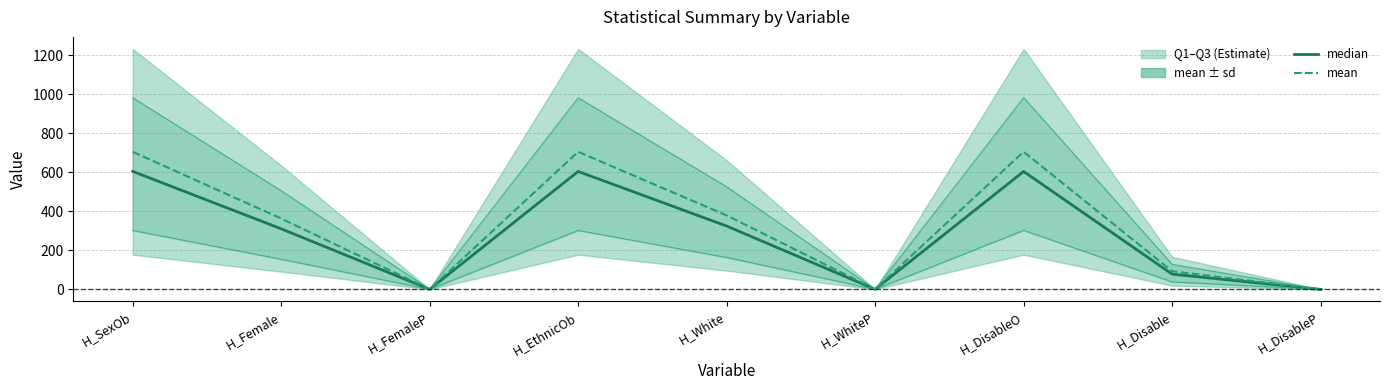

What is the total value across all series at H_SexOb?

2596.8